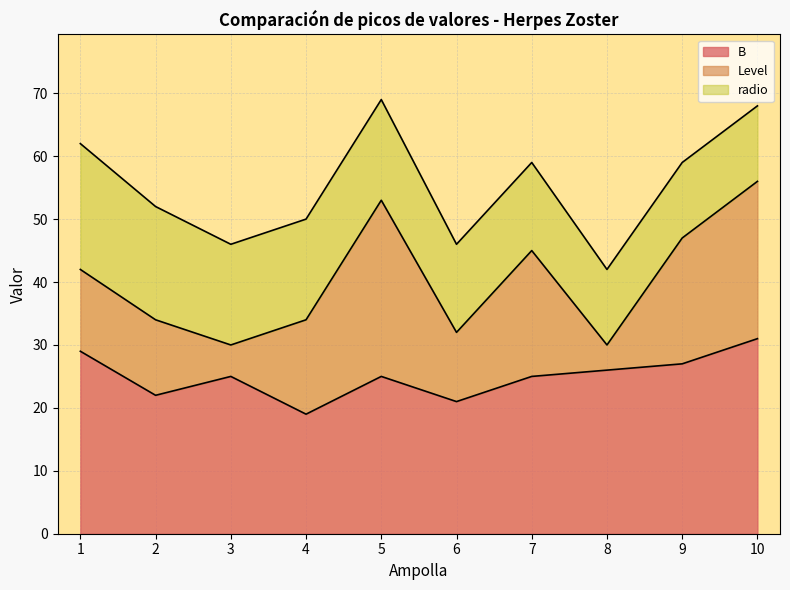

What is the total value across all series at 6?

46